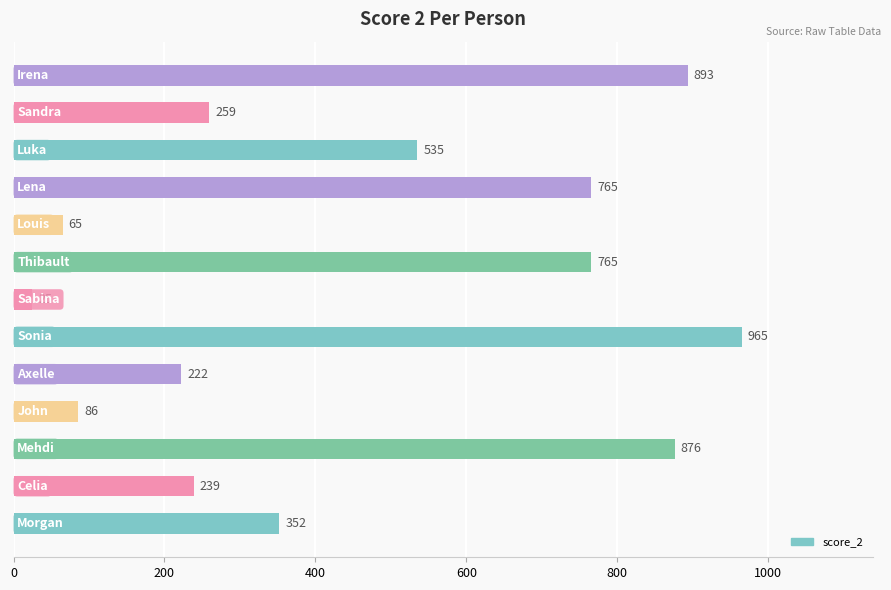

What is the average value?

465